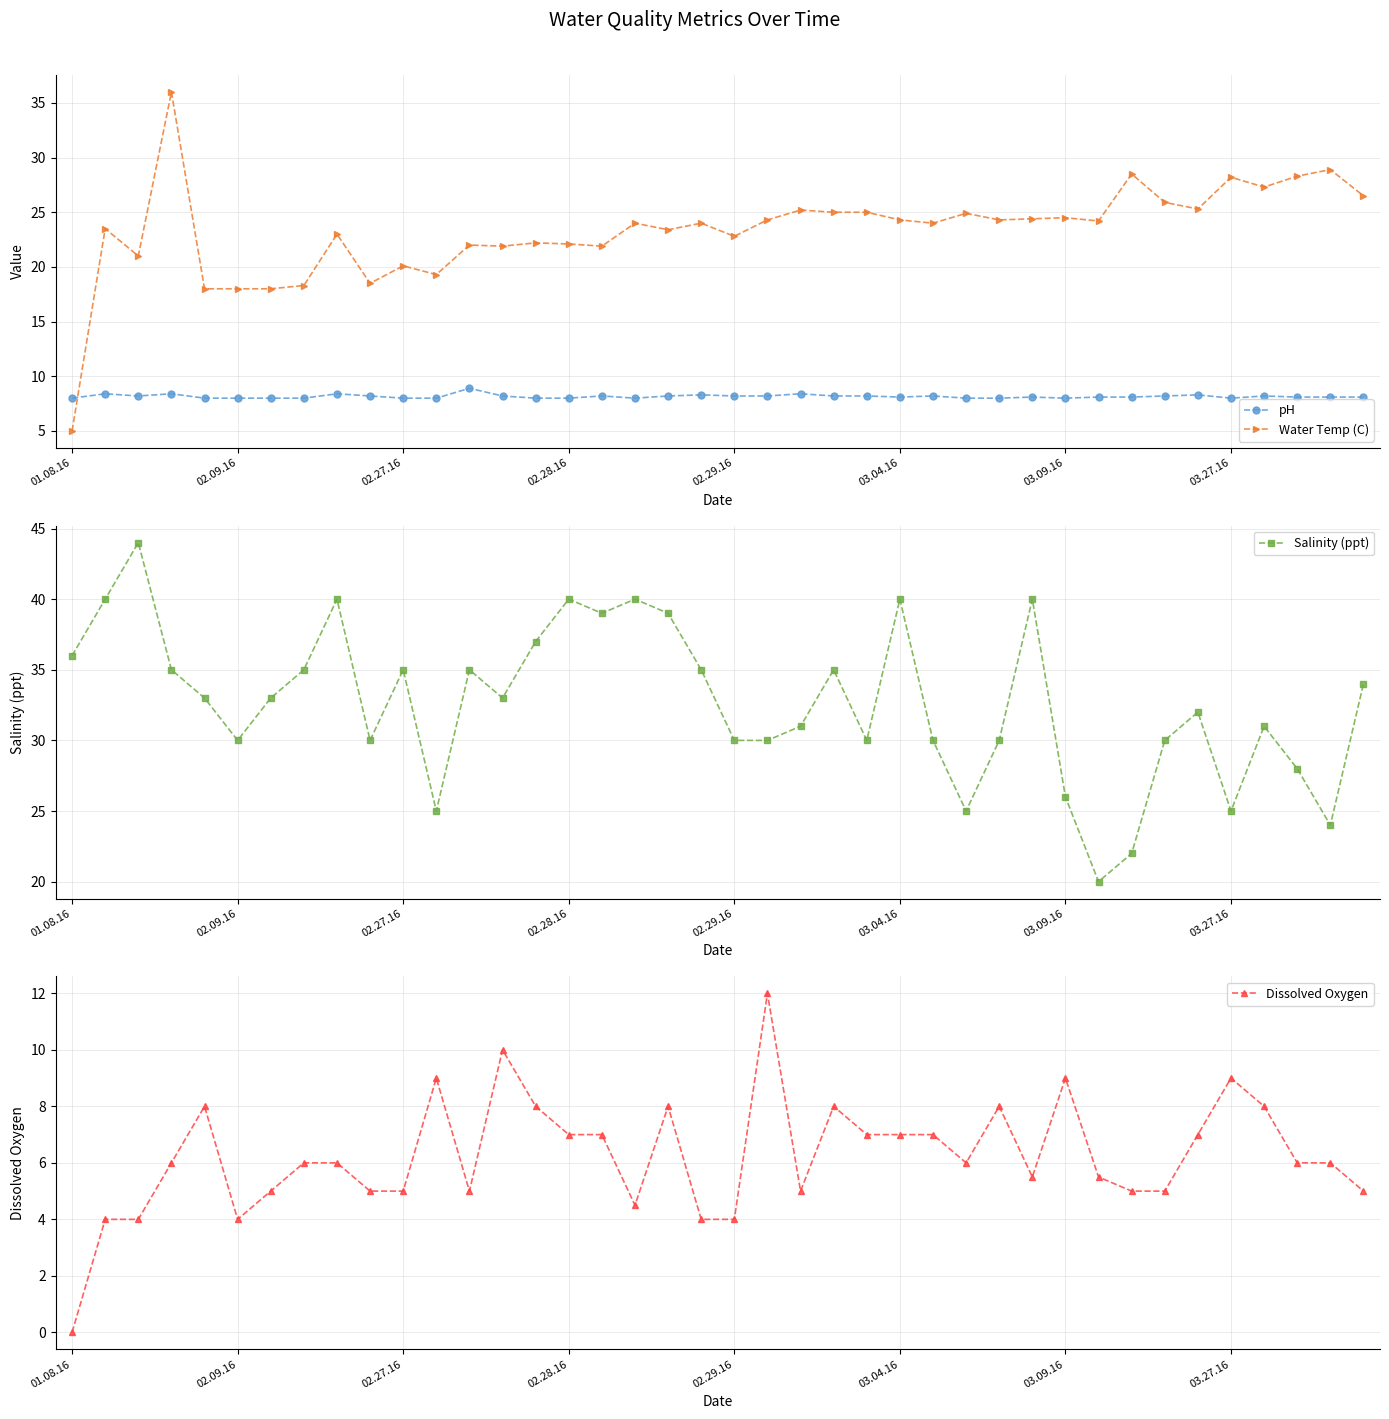

The pH series shows 8.1 at 32. True or false?

True